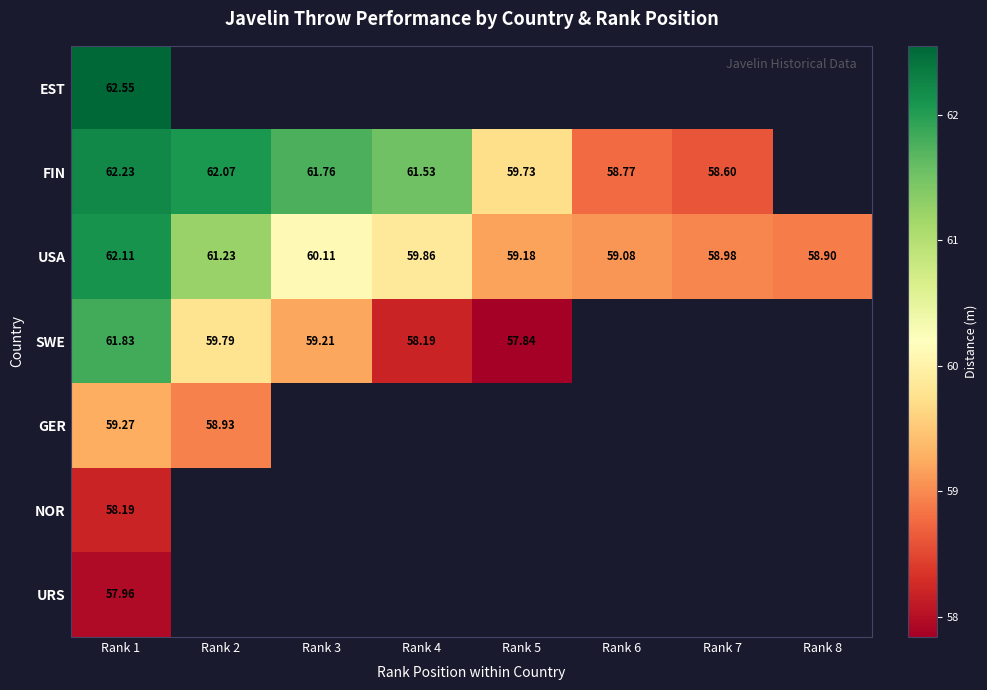

At which label does URS reach its minimum?

Rank 1